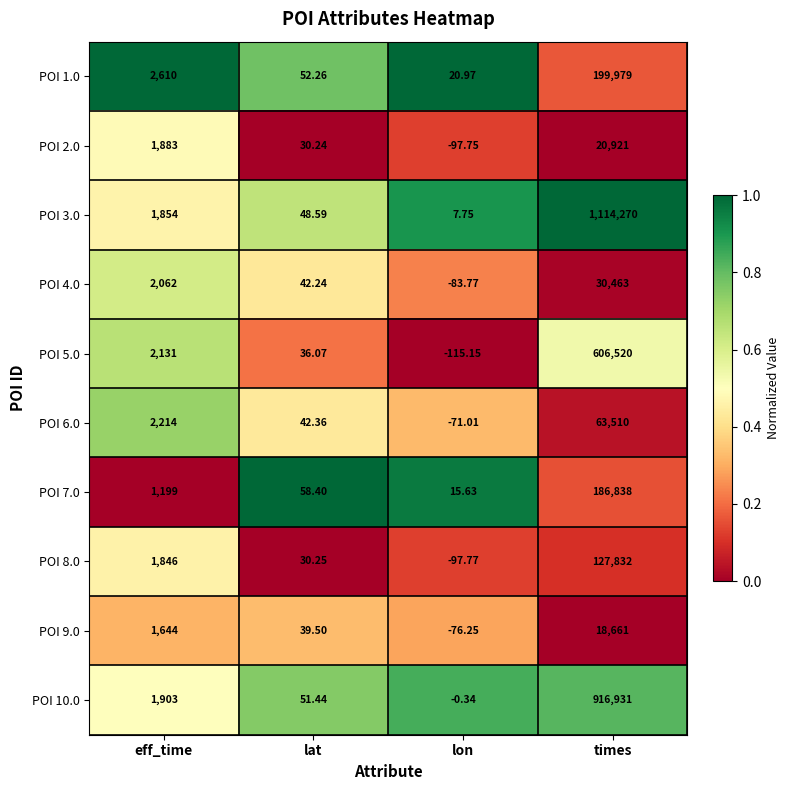

At which label does POI 10.0 reach its minimum?

lon